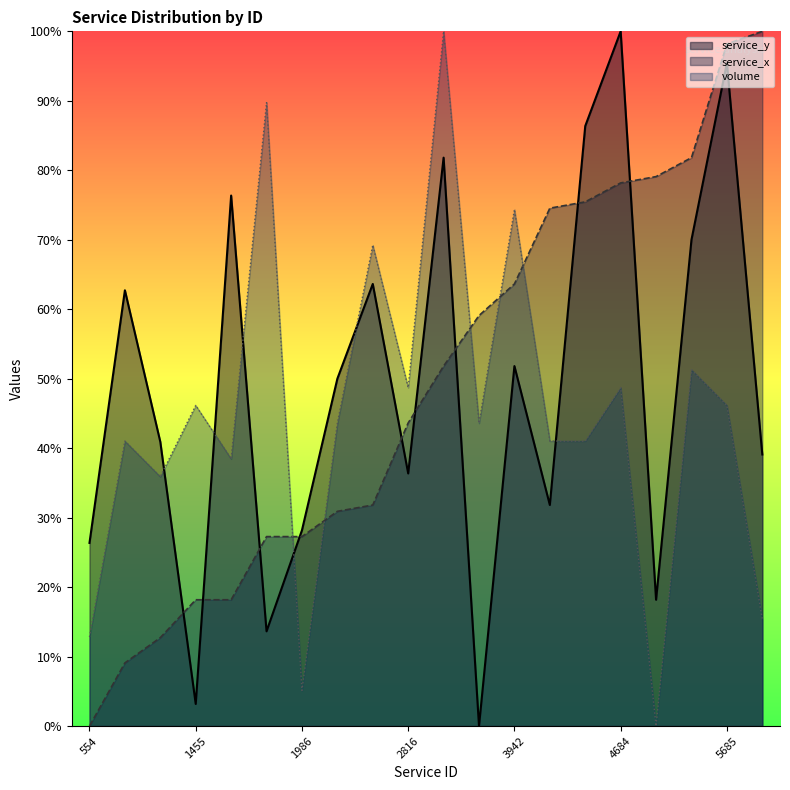

True or false: service_y has a value of 46.5 at 4569.

False